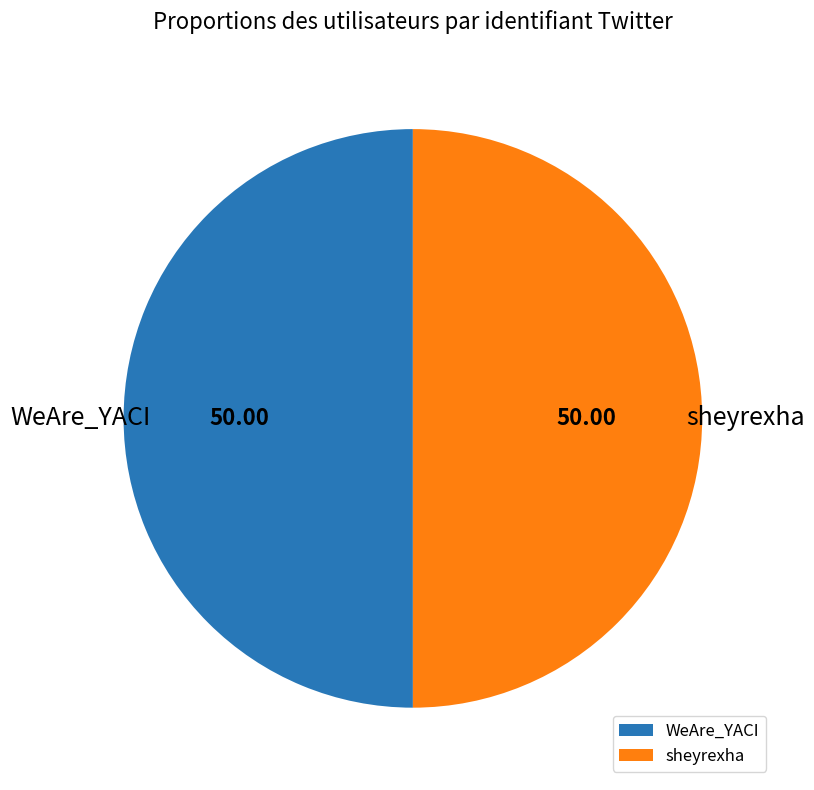

What is the ratio of the value at WeAre_YACI to the value at sheyrexha?

1.0